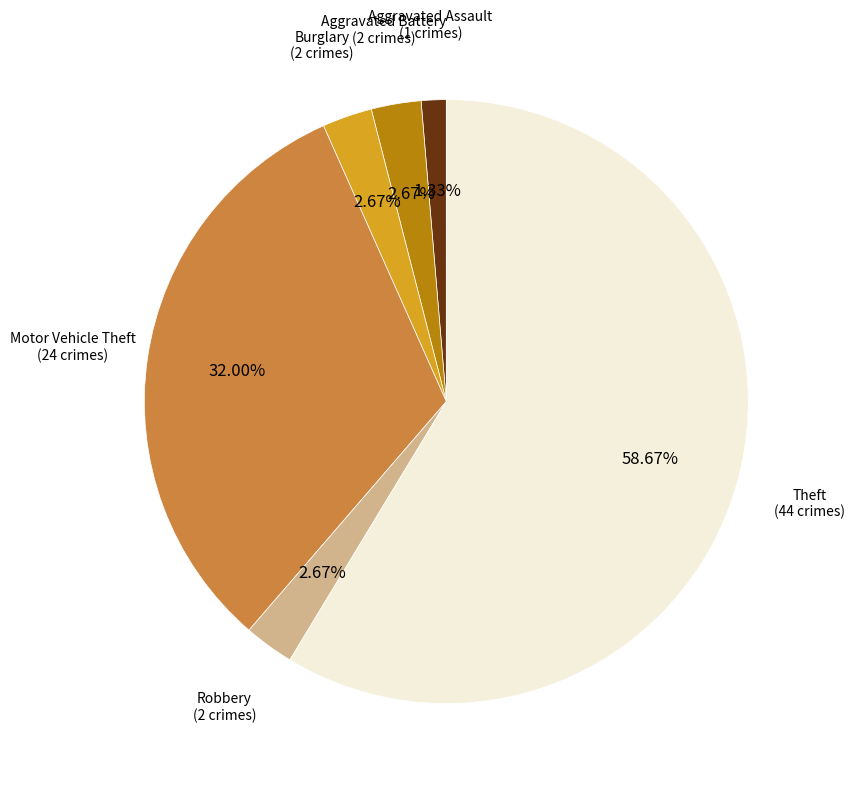

Does any single category account for the majority?

Yes